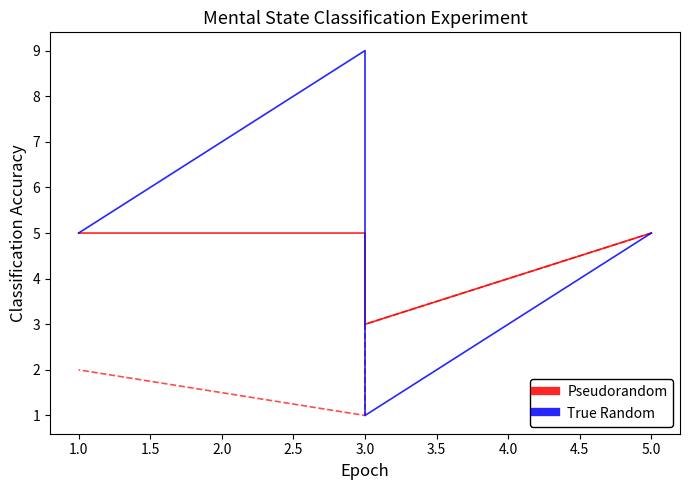

Reading left to right, list all the values displayed in this chart.

Pseudorandom: 5	3	5	5
True Random: 5	1	9	5